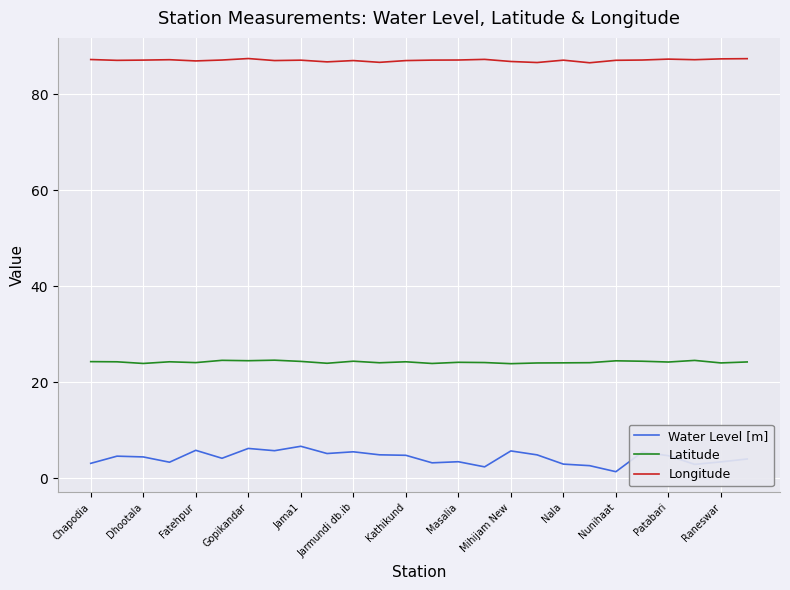

True or false: Latitude and Longitude cross at least once.

False